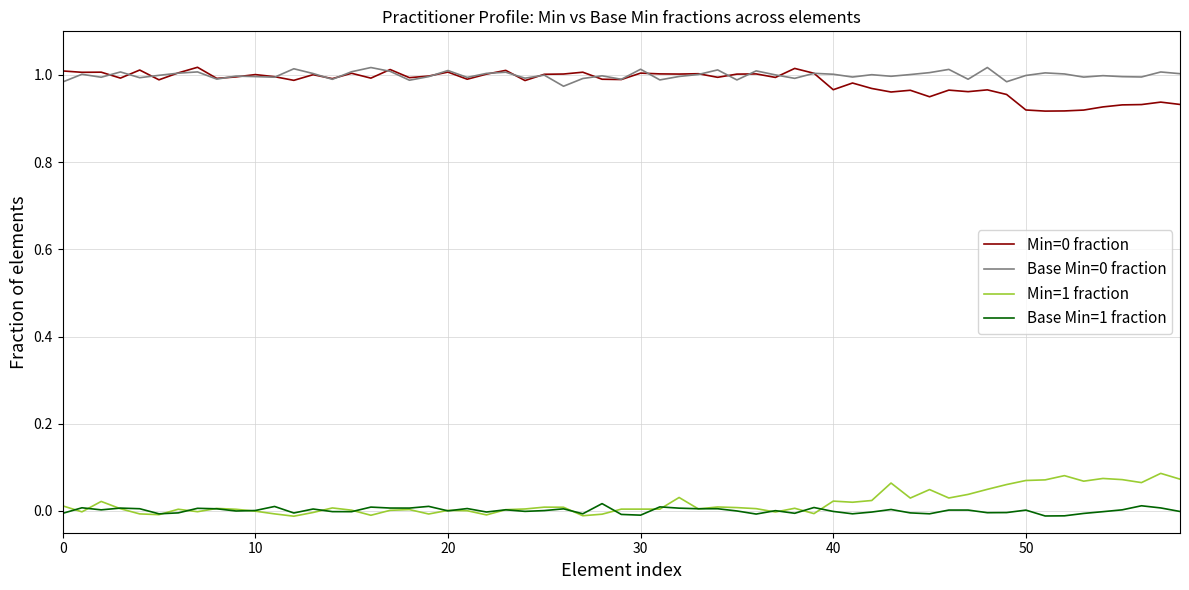

True or false: Min=0 fraction and Base Min=1 fraction cross at least once.

False